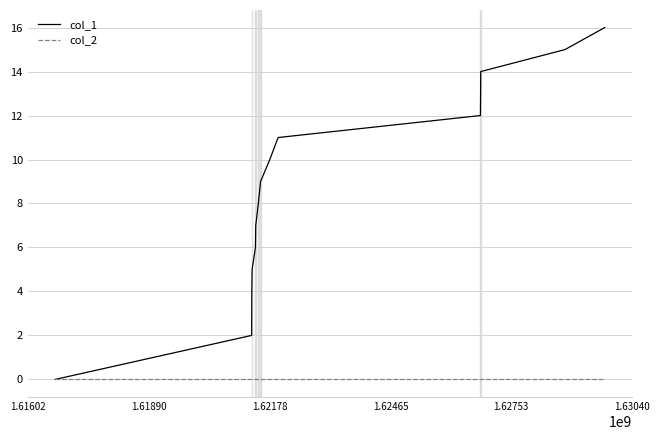

How many lines are shown in the chart?

2